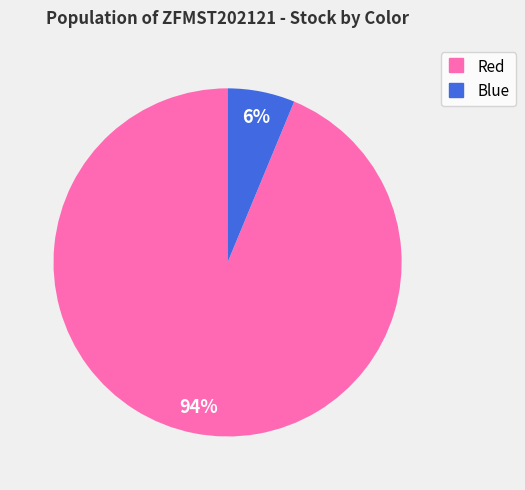

Between Red and Blue, which is larger?

Red